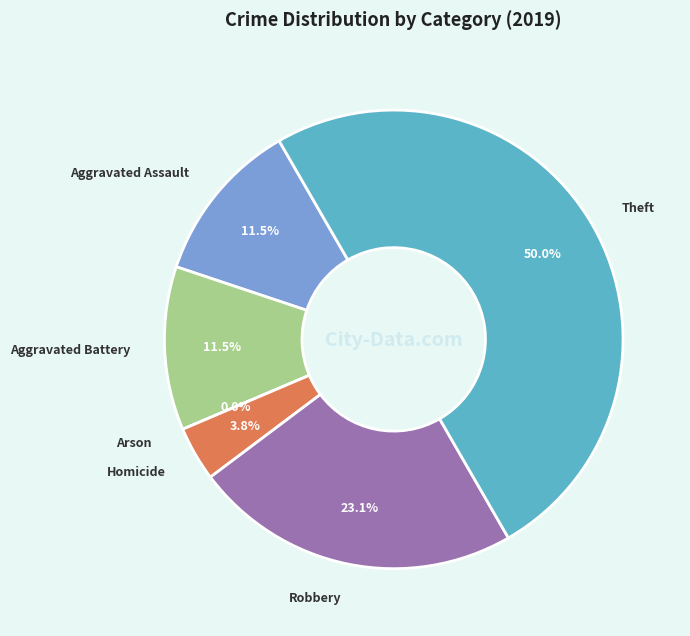

To the nearest percent, what is the difference between the Arson and Robbery slice percentages?

23%